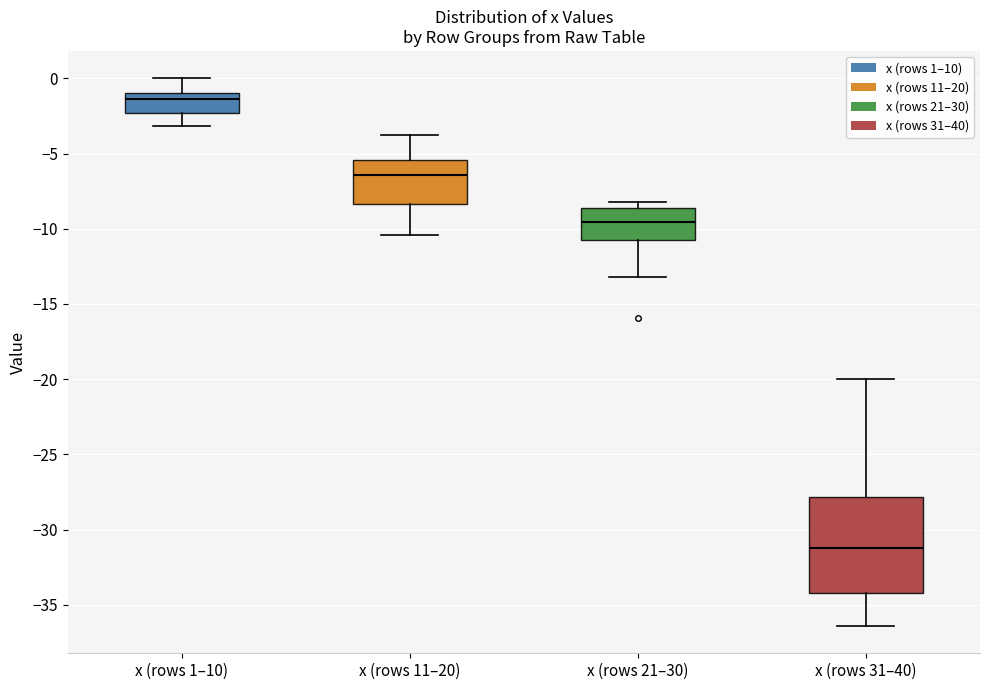

Which box has the lowest median line?

x (rows 31–40)